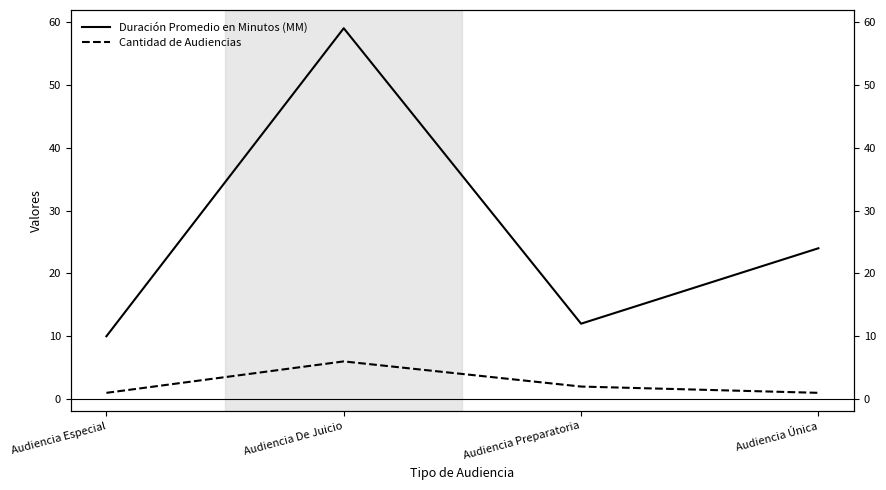

What is the difference between the highest and lowest values at Audiencia Especial?

9